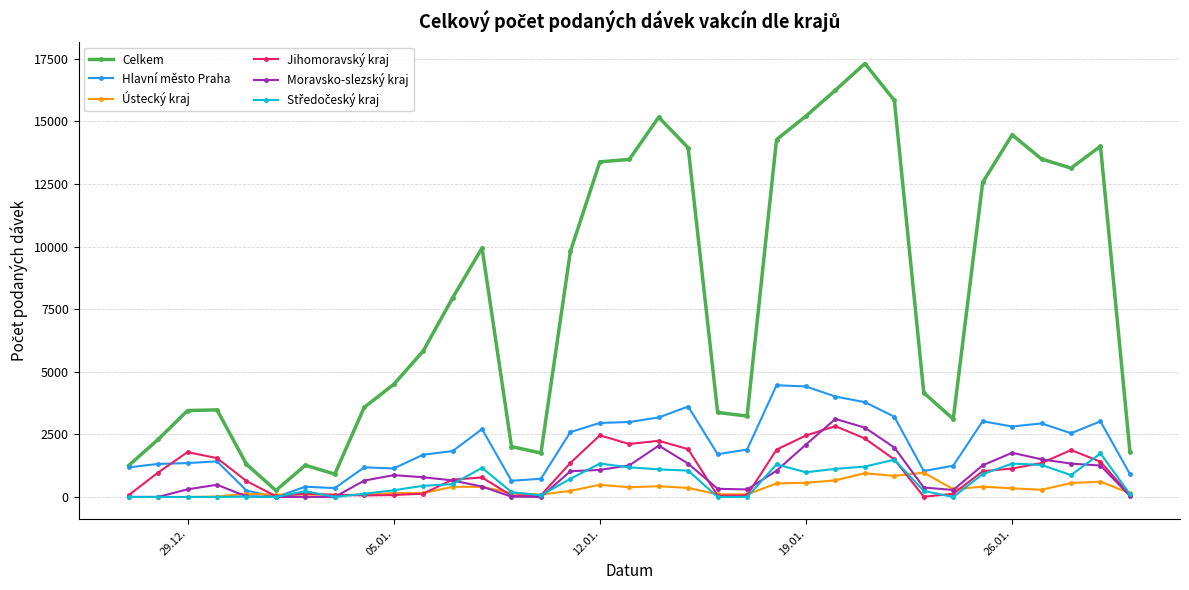

How many series are shown in this chart?

6